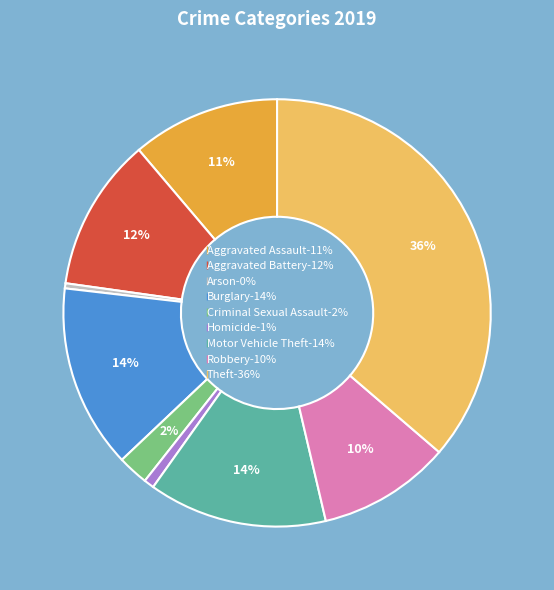

Is the sum of Motor Vehicle Theft and Homicide greater than half?

No